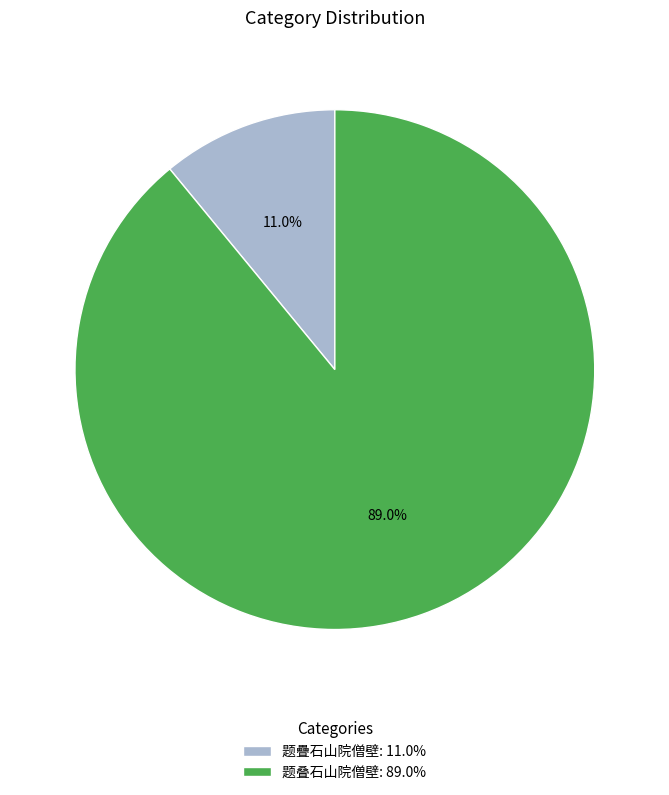

How many segments does this pie chart have?

2